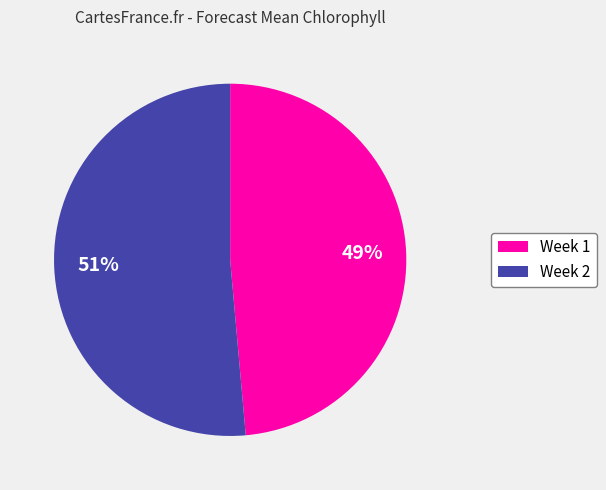

To the nearest percent, what is the combined percentage of Week 1 and Week 2?

100%